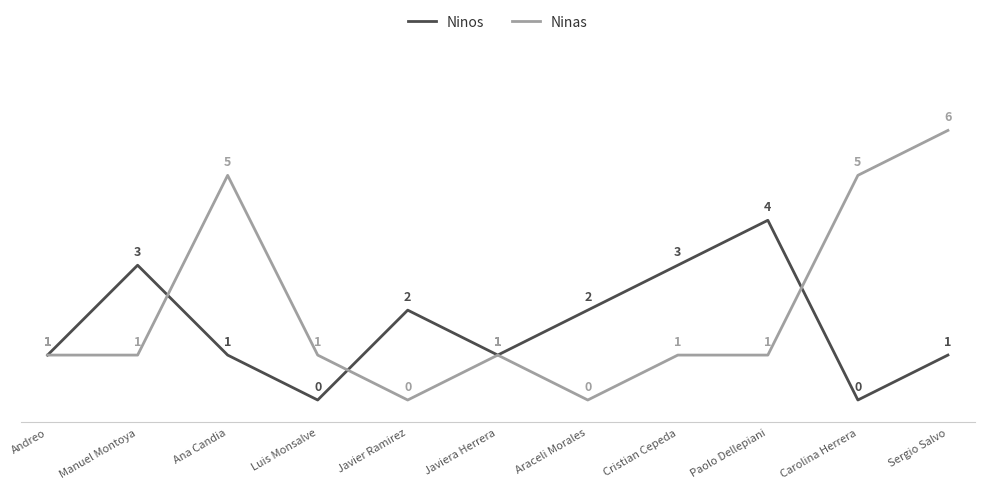

Reading left to right, what are all the values shown in this chart?

Ninos: 1	3	1	0	2	1	2	3	4	0	1
Ninas: 1	1	5	1	0	1	0	1	1	5	6